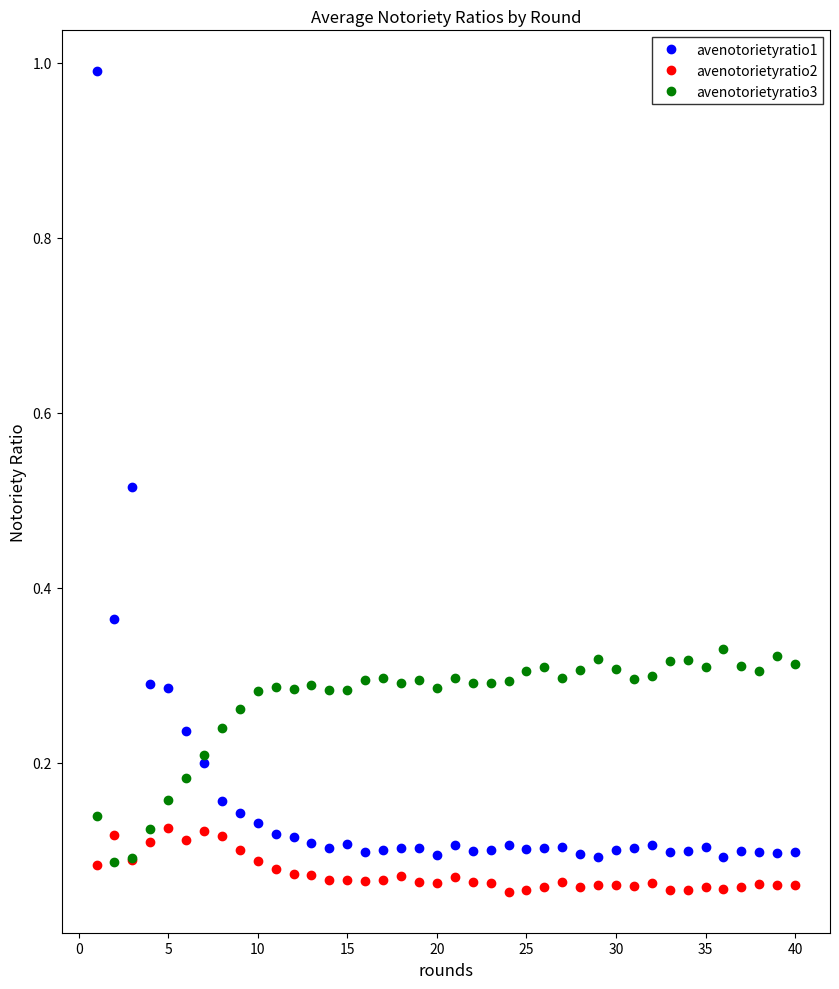

True or false: avenotorietyratio1 and avenotorietyratio2 intersect in this chart.

False